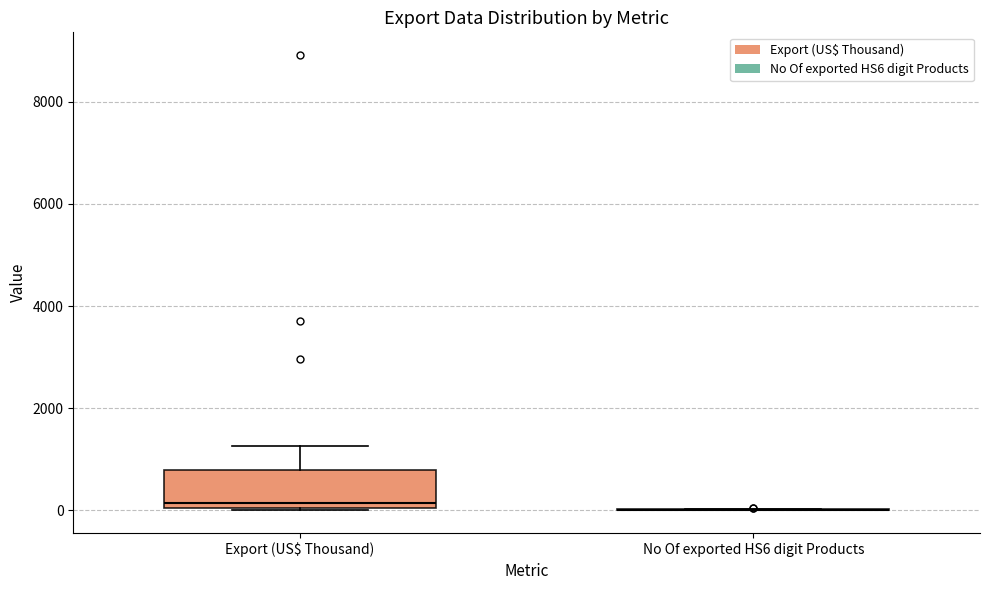

Reading left to right, transcribe this box plot: for each box, give where its median line is, the range the box spans, and where its two whiskers end, as read against the y-axis. The values are not printed on the chart, so give them approximately, as read against the axis.

Export (US$ Thousand): median 200, box 0 to 800, whiskers 0 to 1200
No Of exported HS6 digit Products: box collapsed to a line at 0, whiskers 0 to 0